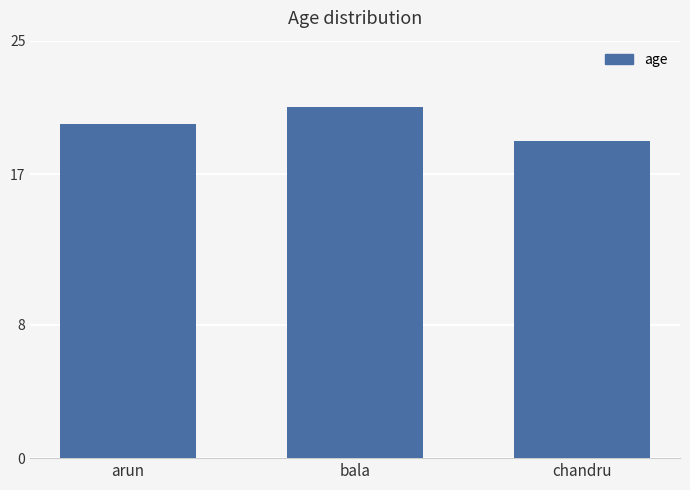

What is the smallest value displayed?

19